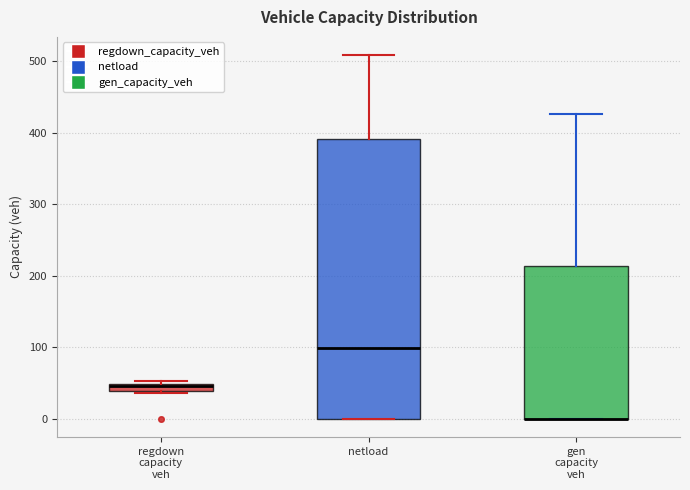

Which box is the tallest, from its lower edge to its upper edge?

netload